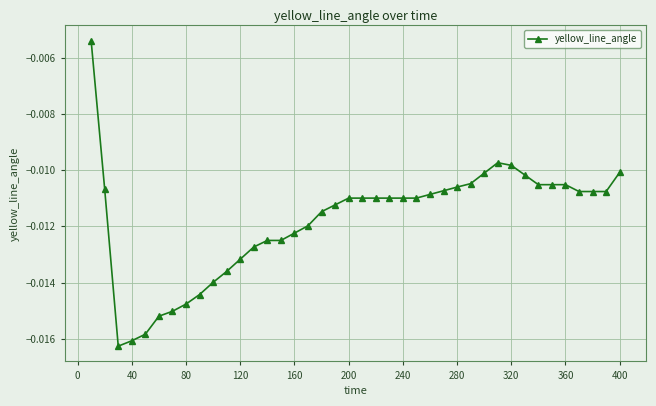

Does the chart display data point markers on the line(s)?

Yes